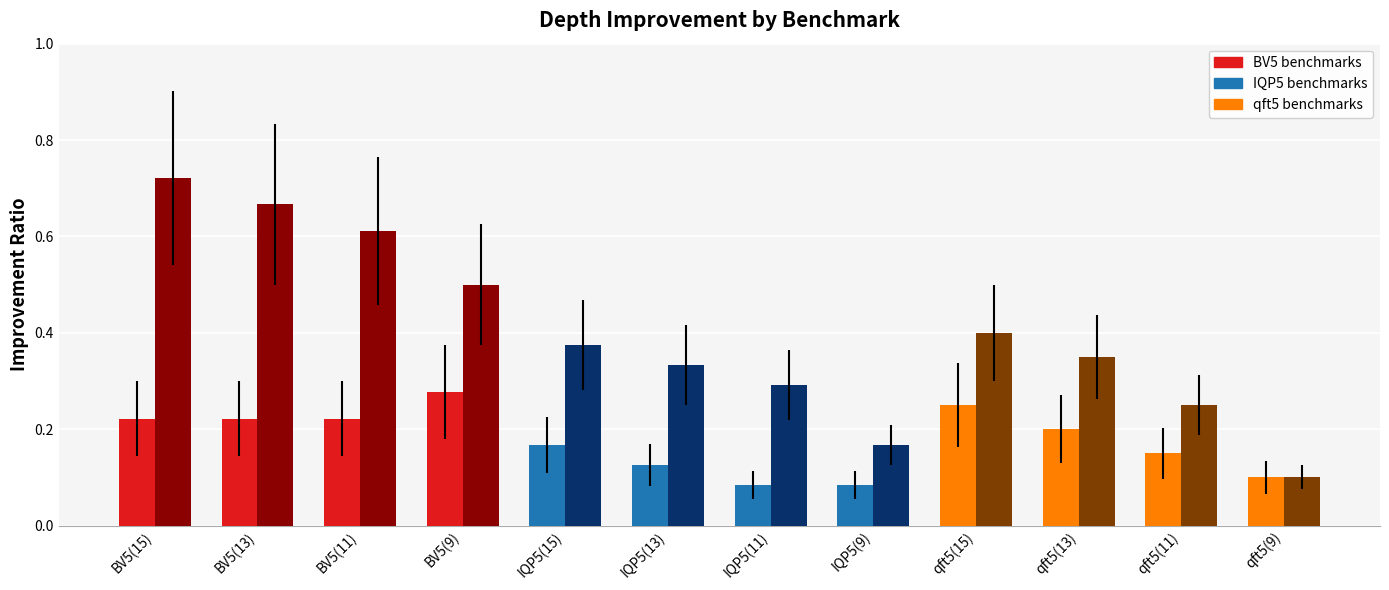

What is the spread (max minus min) of values at BV5(15)?

0.5